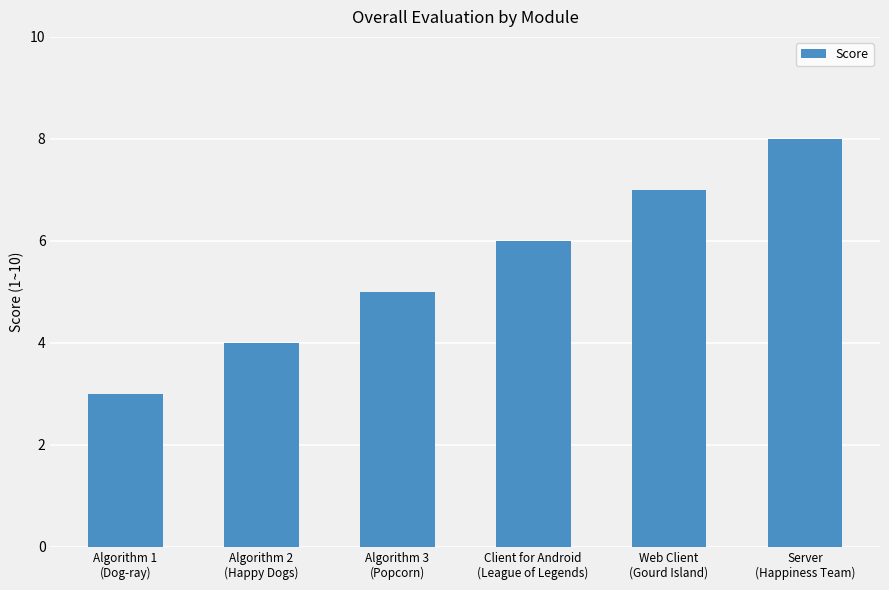

How many series are shown in this chart?

1